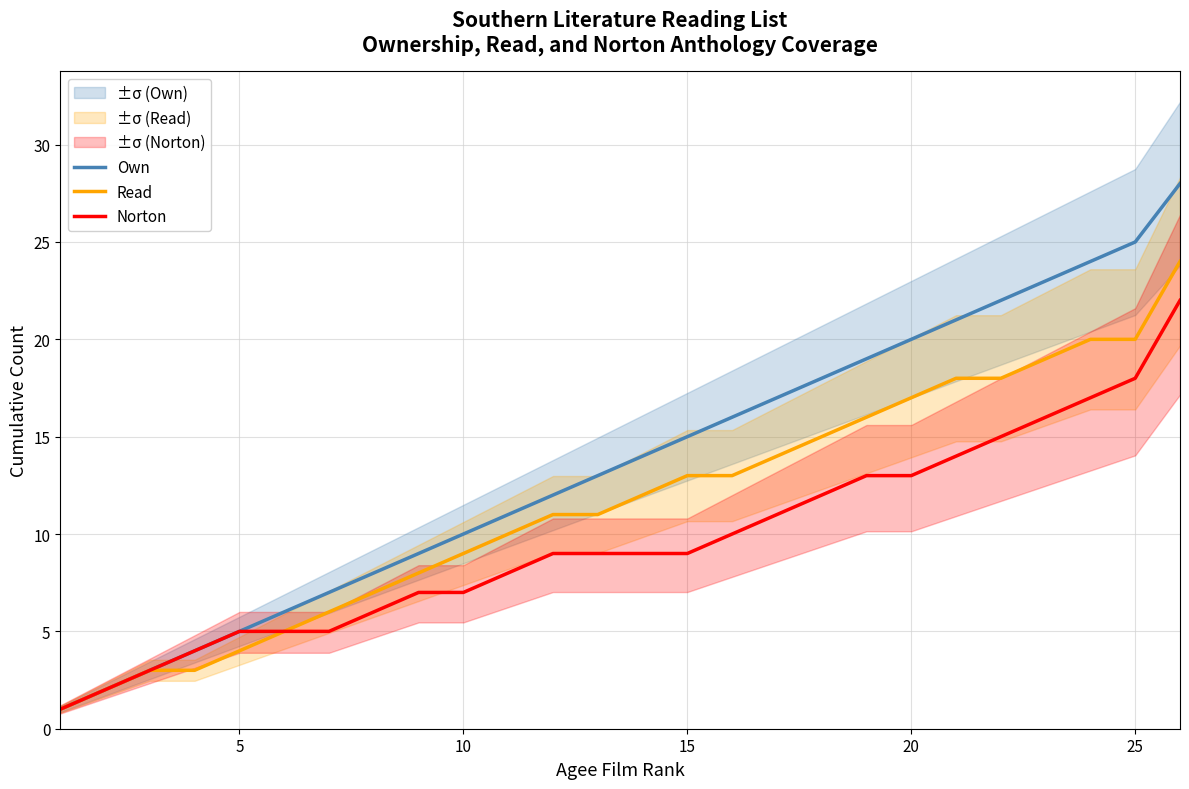

What is the minimum value for Norton?

1